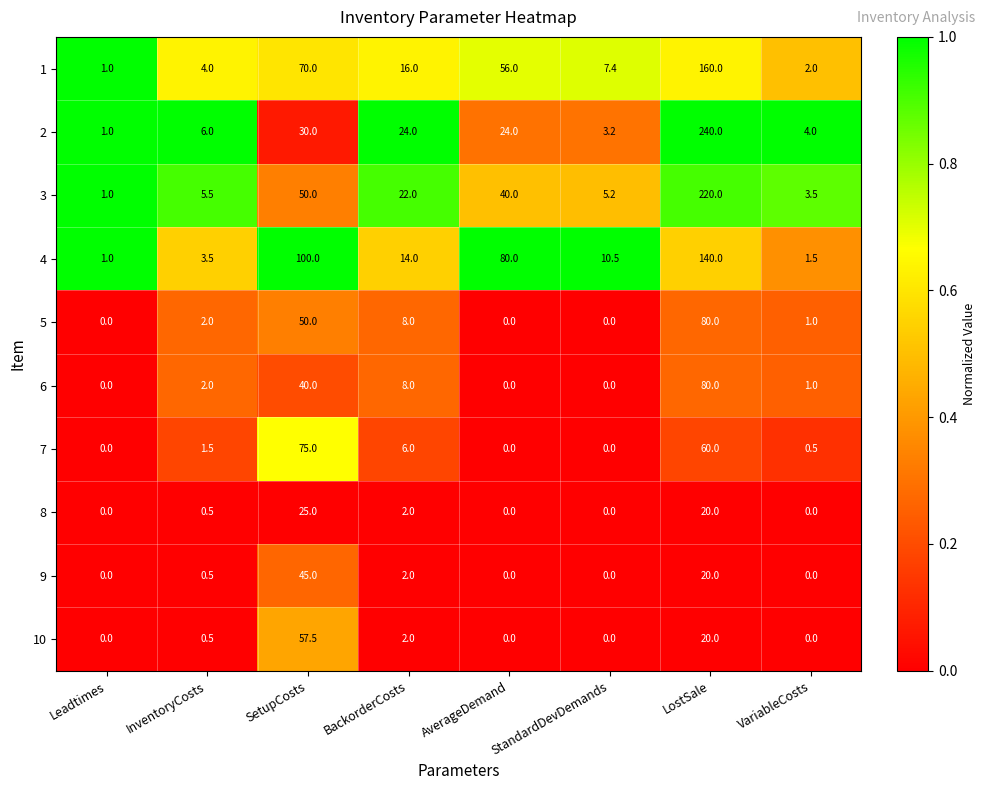

How many distinct data groups are displayed?

10